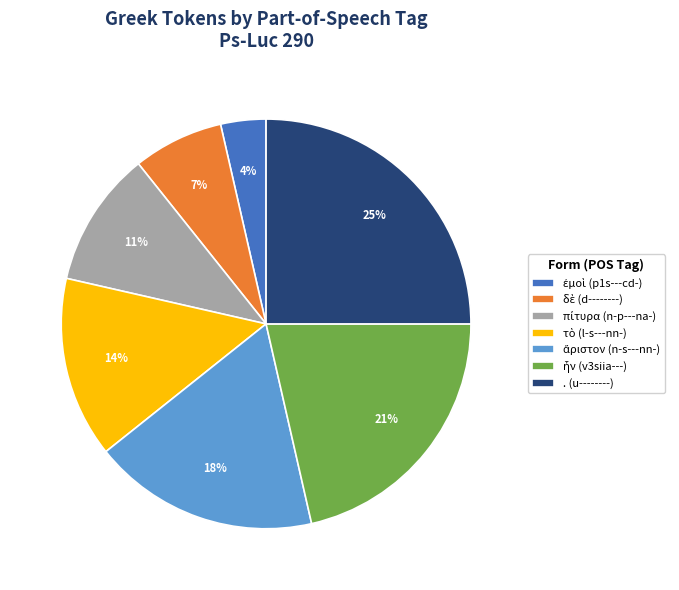

To the nearest percent, what is the average slice percentage?

14%